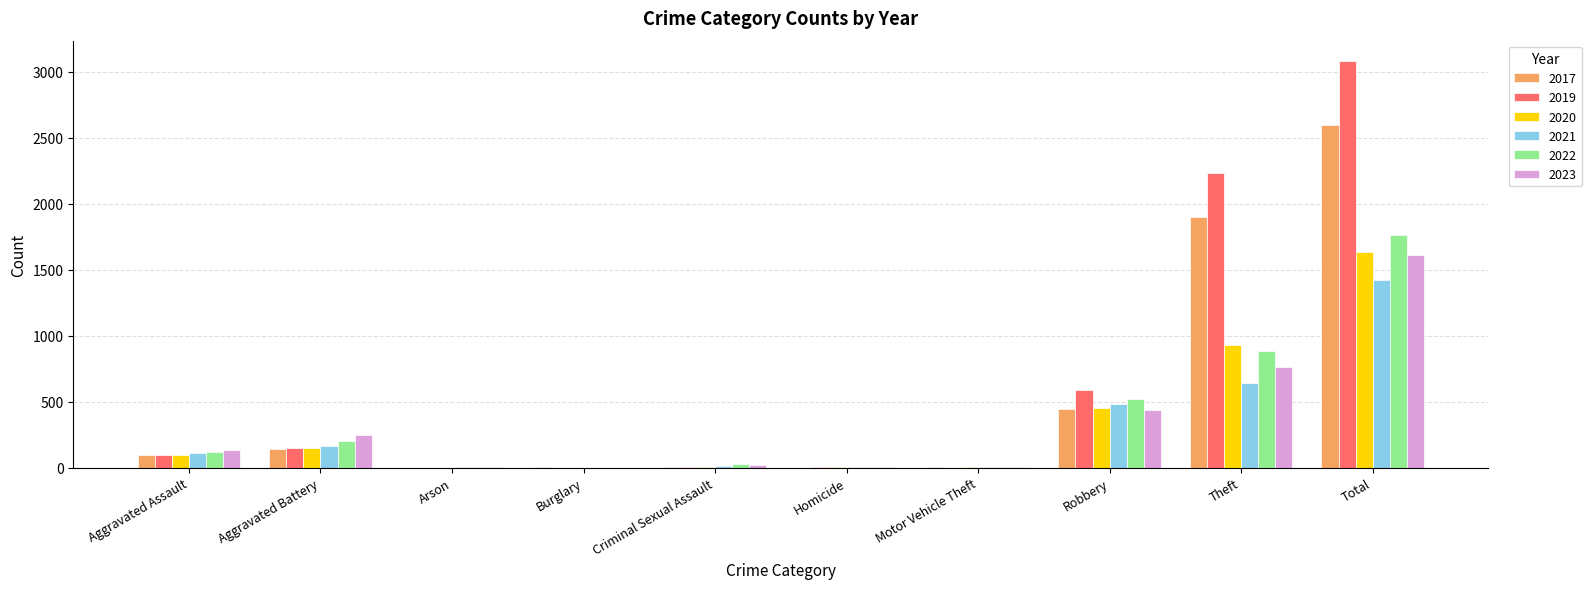

The value of 2021 at Total is 1422. True or false?

True